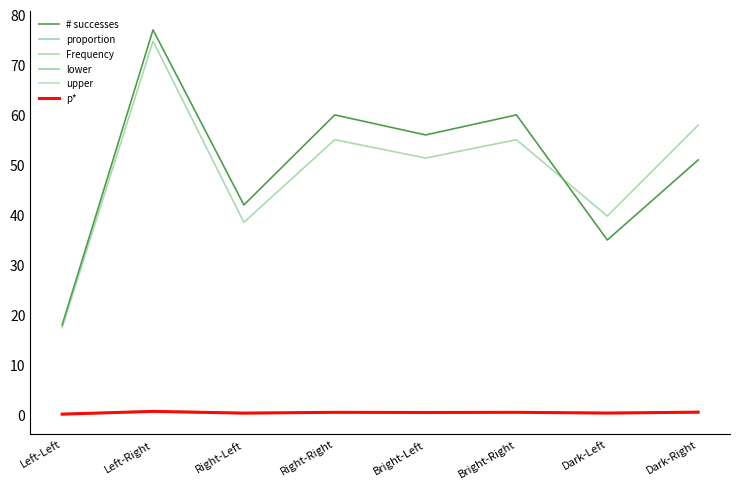

Reading left to right, transcribe all the data shown in this chart.

# successes: 18.0	77.0	42.0	60.0	56.0	60.0	35.0	51.0
proportion: 0.2	0.7	0.4	0.6	0.5	0.6	0.4	0.6
Frequency: 17.5	74.8	38.5	55.0	51.4	55.0	39.8	58.0
lower: 0.1	0.7	0.3	0.5	0.4	0.5	0.3	0.5
upper: 0.3	0.8	0.5	0.6	0.6	0.6	0.5	0.7
p*: 0.2	0.7	0.4	0.5	0.5	0.5	0.4	0.6